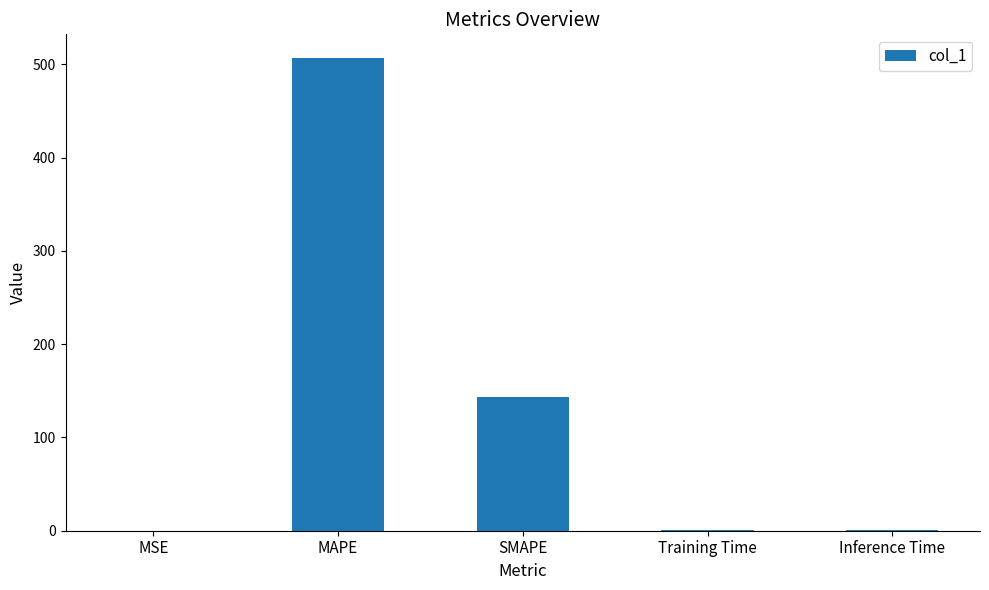

How many distinct data groups are displayed?

1